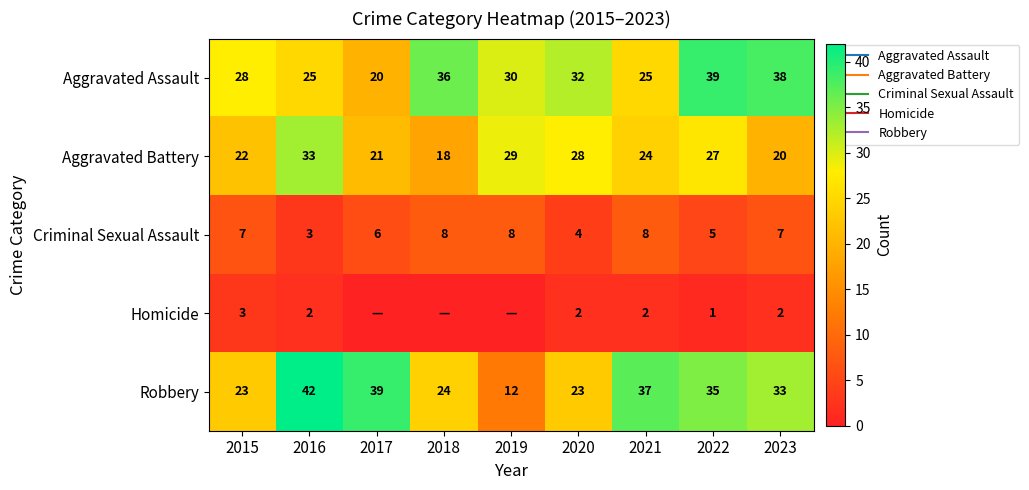

Which series has the largest total across all categories?

Aggravated Assault